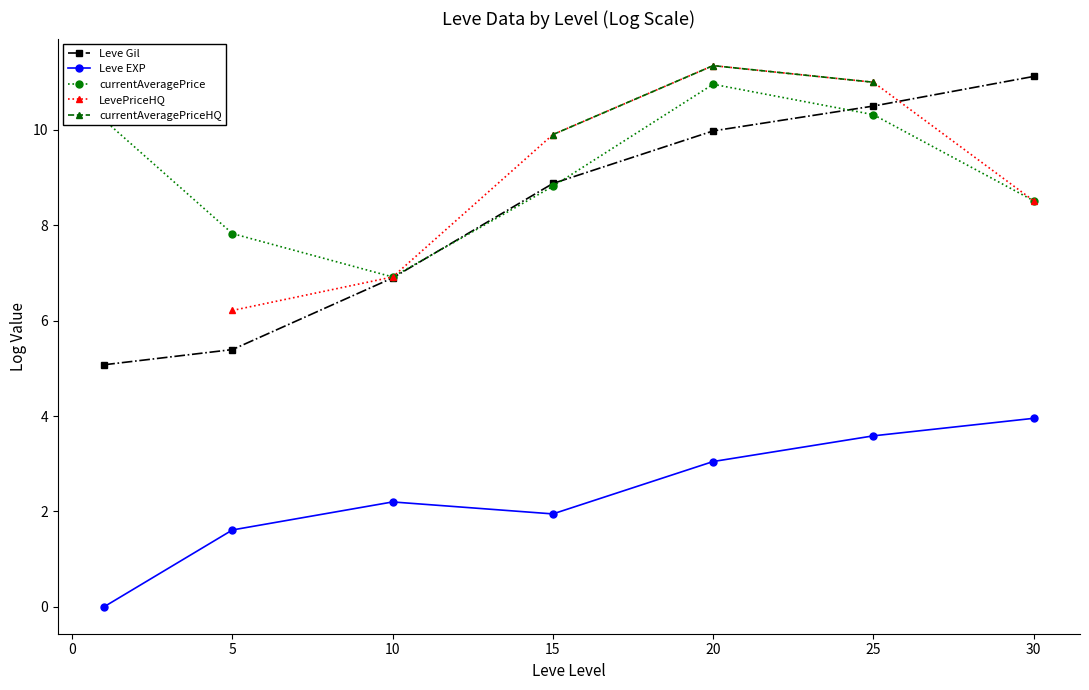

In Leve EXP, how many points are higher than both neighbors (excluding endpoints)?

1